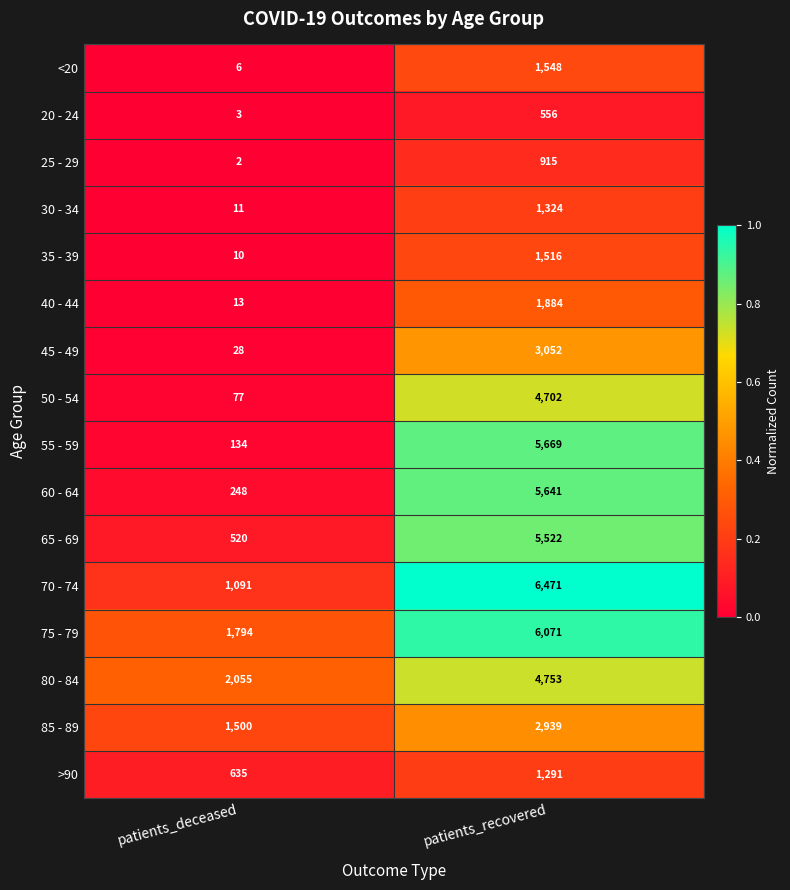

The 45 - 49 series shows 49 at patients_deceased. True or false?

False